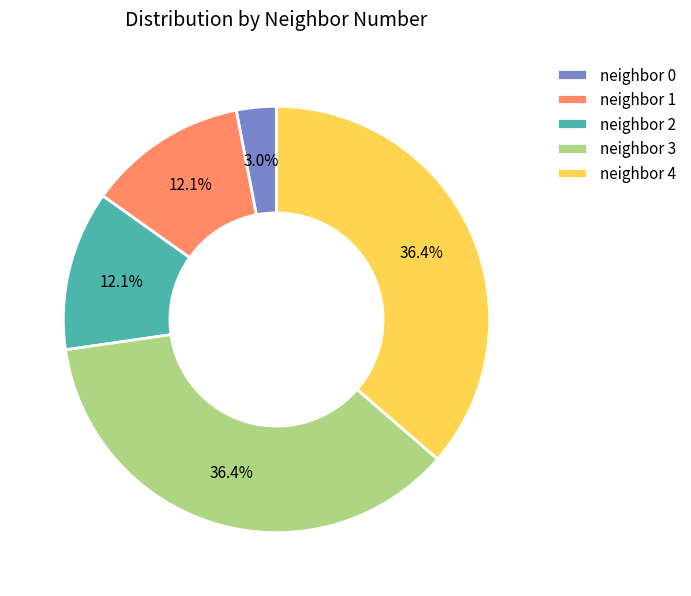

Combined, what portion of the pie is neighbor 1 and neighbor 2?

24.2%